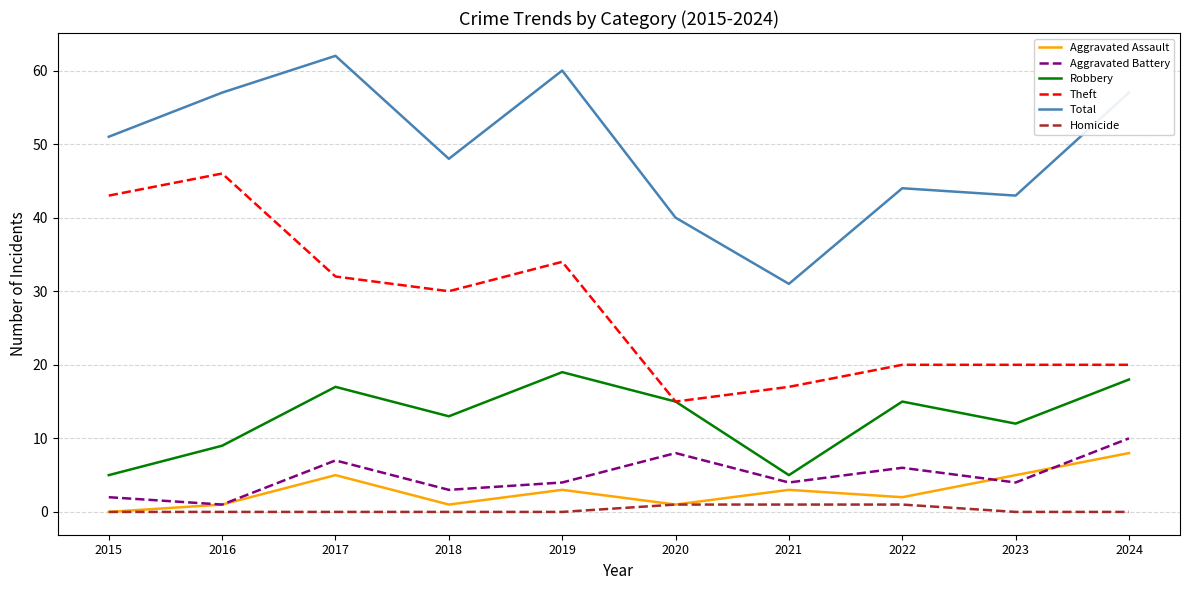

Is it true that Robbery equals 34 at 2019?

False